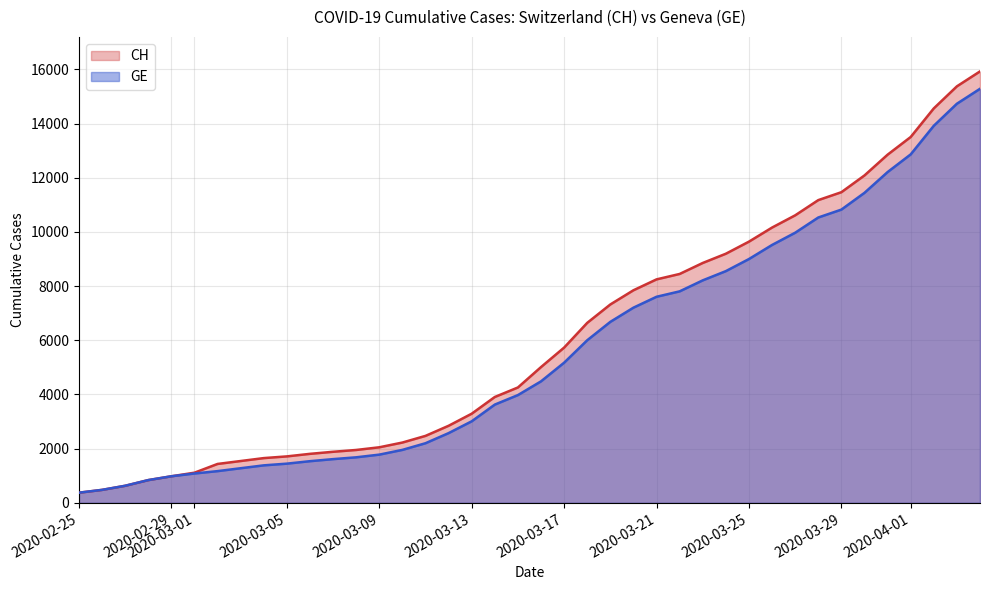

Which series has the largest total across all categories?

CH